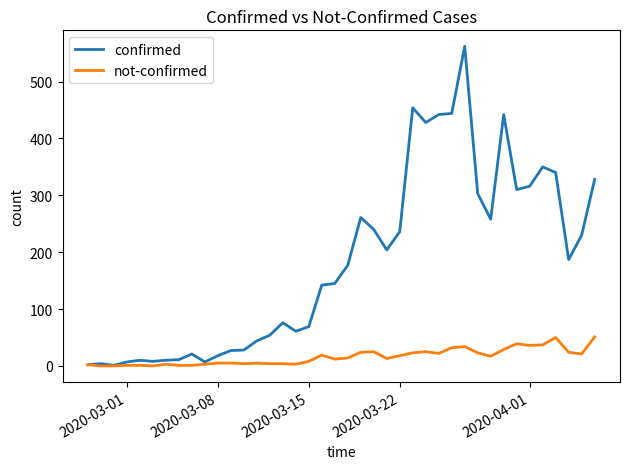

What are all the series names shown in the legend?

confirmed, not-confirmed